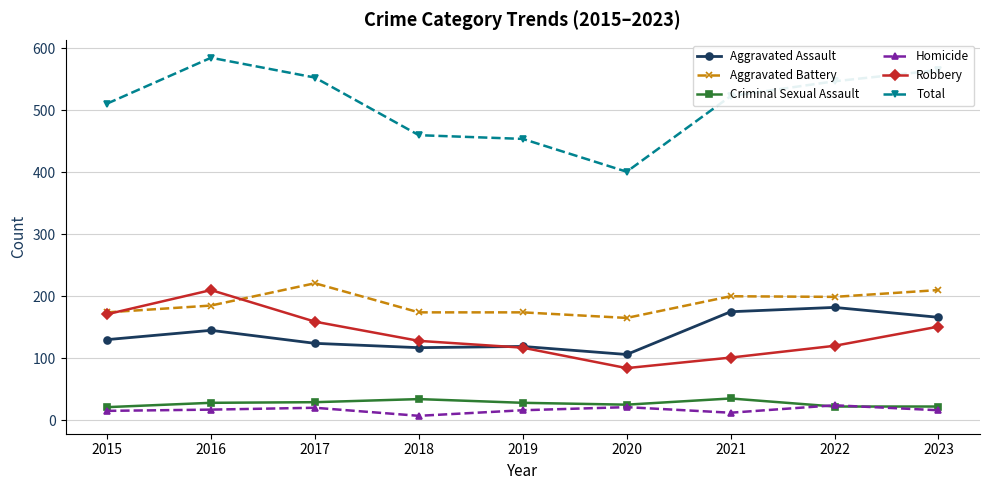

Rank the series at 2017 from highest to lowest value.

Total, Aggravated Battery, Robbery, Aggravated Assault, Criminal Sexual Assault, Homicide